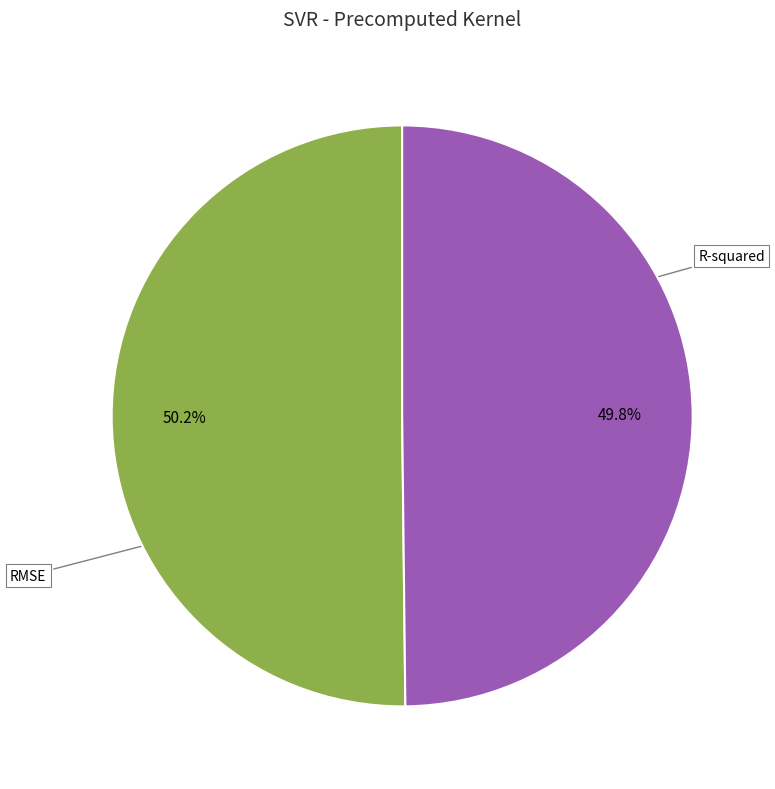

What is the largest slice in the pie chart?

R-squared